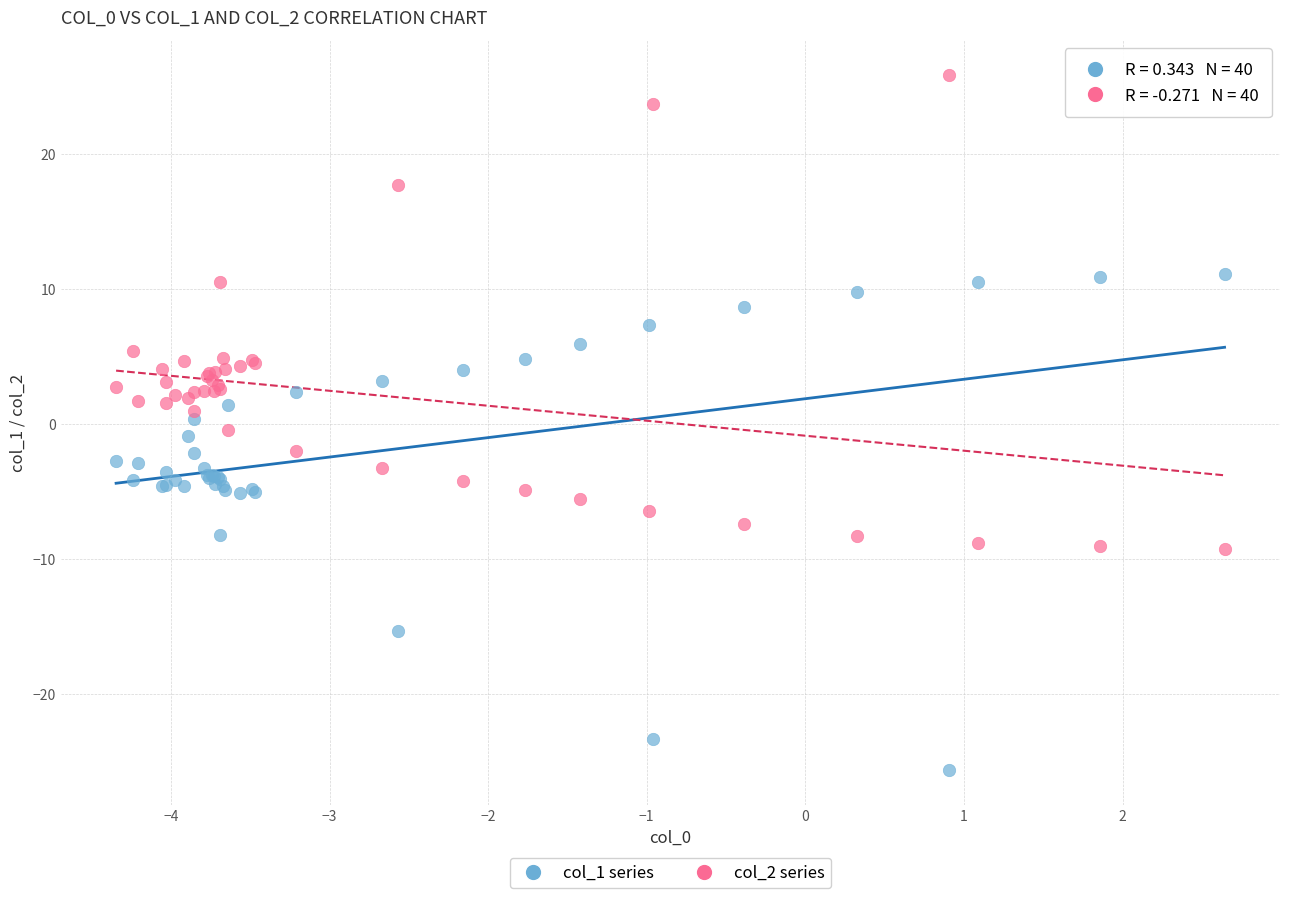

Which series reaches the maximum Y coordinate?

col_2 series